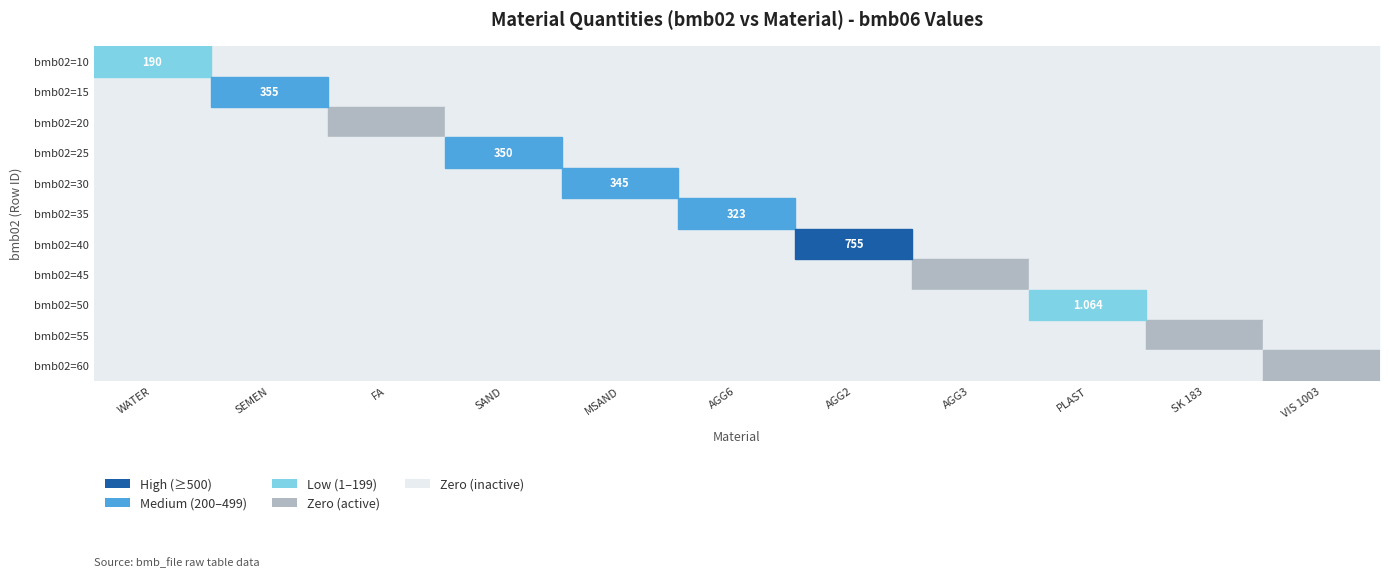

The bmb02=50 series shows 0.0 at MSAND. True or false?

True